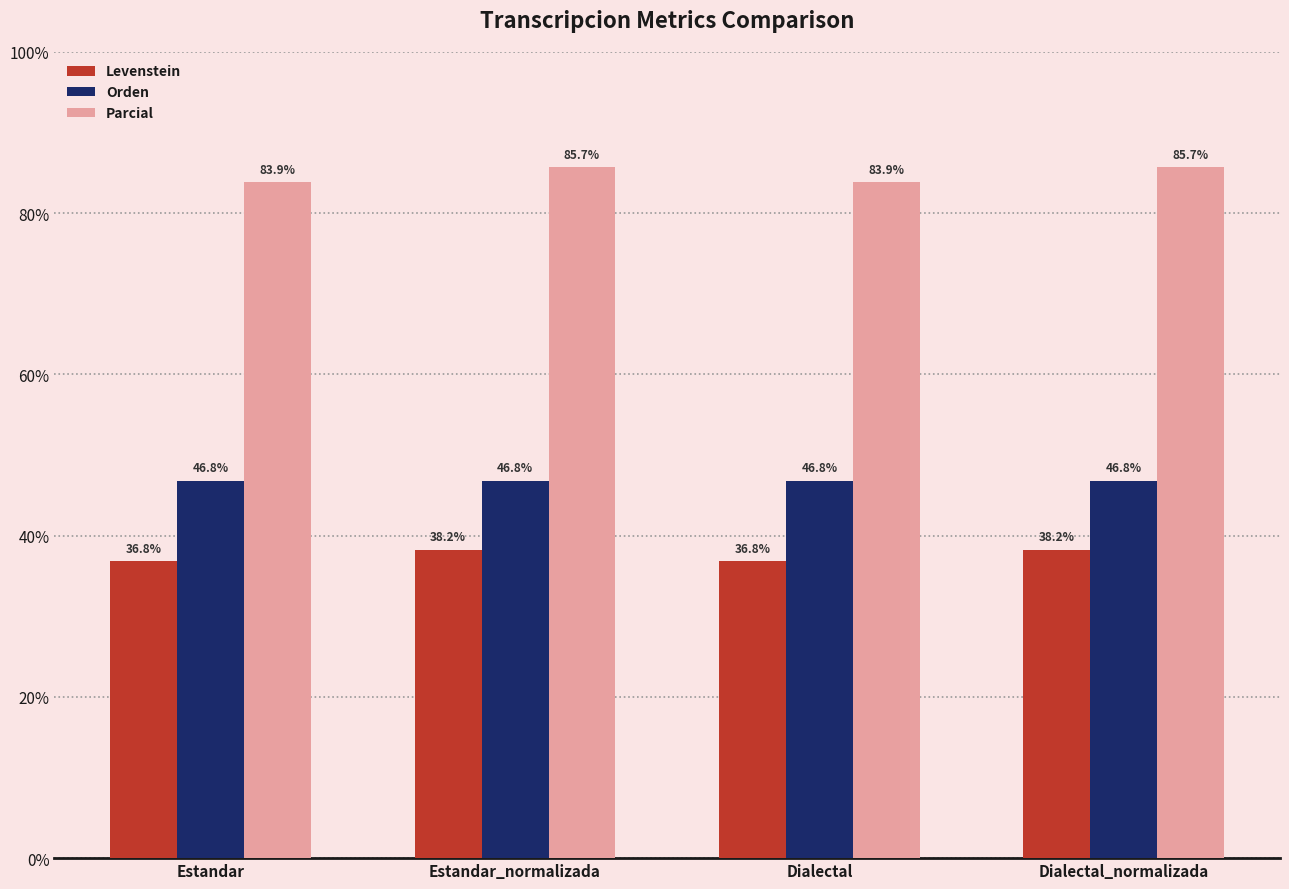

Which series has the widest spread of values?

Parcial